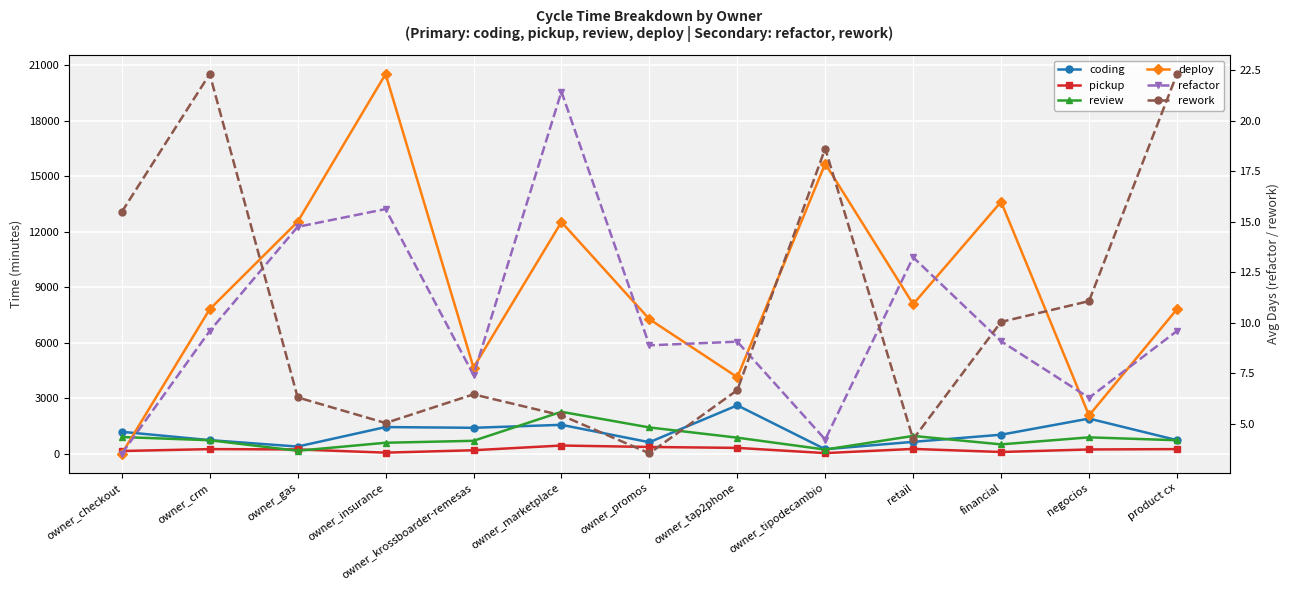

Reading left to right, transcribe all the data shown in this chart.

coding: owner_checkout=1184.0	owner_crm=734.0	owner_gas=386.0	owner_insurance=1440.0	owner_krossboarder-remesas=1401.0	owner_marketplace=1561.0	owner_promos=620.0	owner_tap2phone=2615.0	owner_tipodecambio=241.0	retail=641.0	financial=1027.0	negocios=1899.0	product cx=734.0
pickup: owner_checkout=145.0	owner_crm=248.0	owner_gas=231.0	owner_insurance=57.0	owner_krossboarder-remesas=187.0	owner_marketplace=442.0	owner_promos=364.0	owner_tap2phone=314.0	owner_tipodecambio=32.0	retail=259.0	financial=92.0	negocios=229.0	product cx=248.0
review: owner_checkout=901.0	owner_crm=728.0	owner_gas=158.0	owner_insurance=592.0	owner_krossboarder-remesas=697.0	owner_marketplace=2267.0	owner_promos=1420.0	owner_tap2phone=867.0	owner_tipodecambio=223.0	retail=961.0	financial=504.0	negocios=884.0	product cx=728.0
deploy: owner_checkout=0.0	owner_crm=7814.0	owner_gas=12544.0	owner_insurance=20534.0	owner_krossboarder-remesas=4657.0	owner_marketplace=12529.0	owner_promos=7277.0	owner_tap2phone=4138.0	owner_tipodecambio=15687.0	retail=8087.0	financial=13626.0	negocios=2069.0	product cx=7814.0
refactor: owner_checkout=3.5	owner_crm=9.6	owner_gas=14.8	owner_insurance=15.6	owner_krossboarder-remesas=7.4	owner_marketplace=21.4	owner_promos=8.9	owner_tap2phone=9.1	owner_tipodecambio=4.2	retail=13.2	financial=9.1	negocios=6.3	product cx=9.6
rework: owner_checkout=15.5	owner_crm=22.3	owner_gas=6.3	owner_insurance=5.0	owner_krossboarder-remesas=6.5	owner_marketplace=5.4	owner_promos=3.5	owner_tap2phone=6.7	owner_tipodecambio=18.6	retail=4.2	financial=10.0	negocios=11.1	product cx=22.3